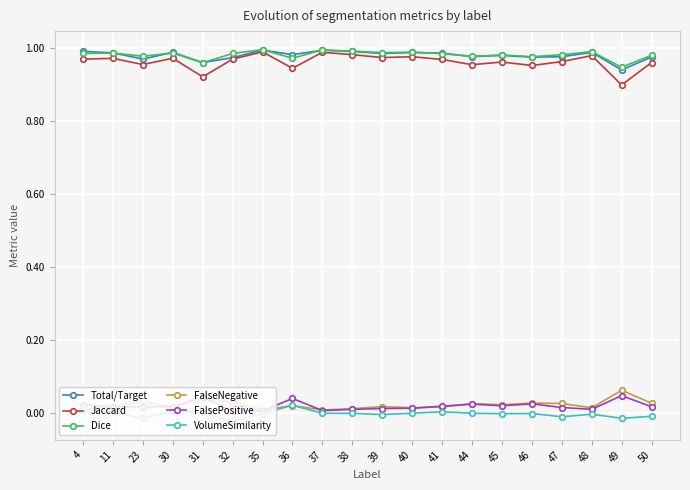

True or false: FalseNegative and Total/Target cross at least once.

False